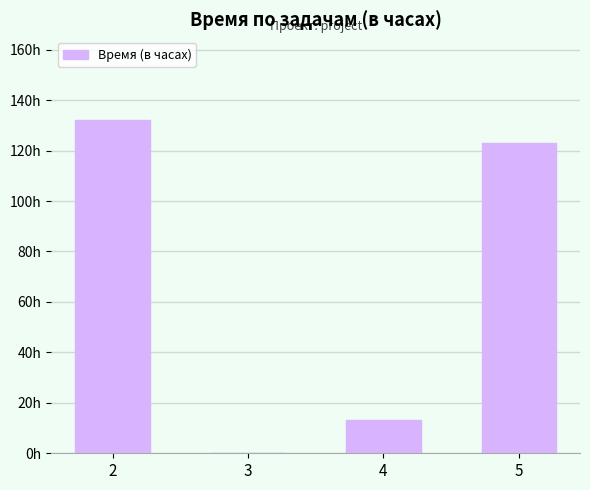

List the labels in order of value, largest first.

2, 5, 4, 3